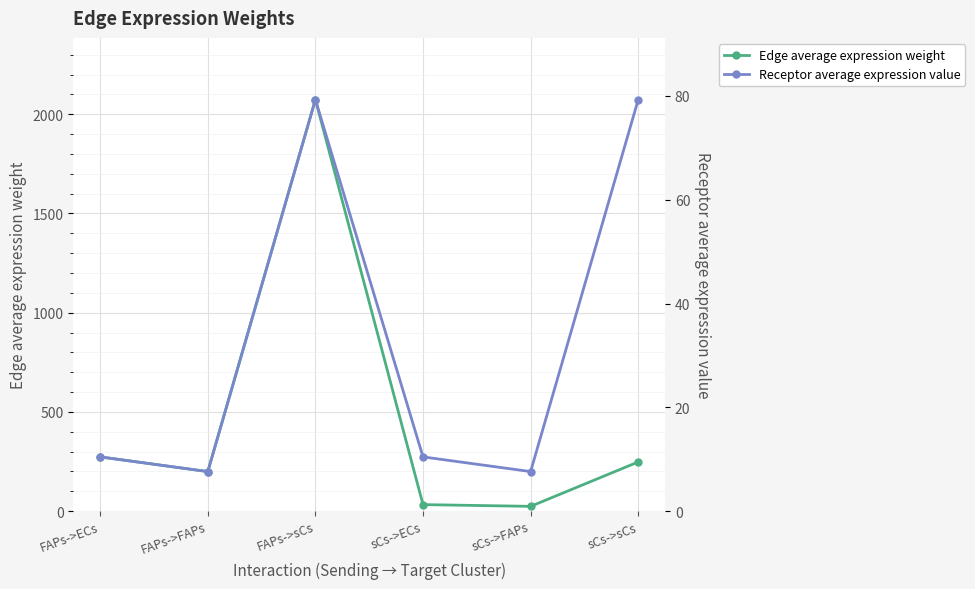

Is the value of Receptor average expression value at sCs->ECs greater than the value of Edge average expression weight at FAPs->ECs?

No